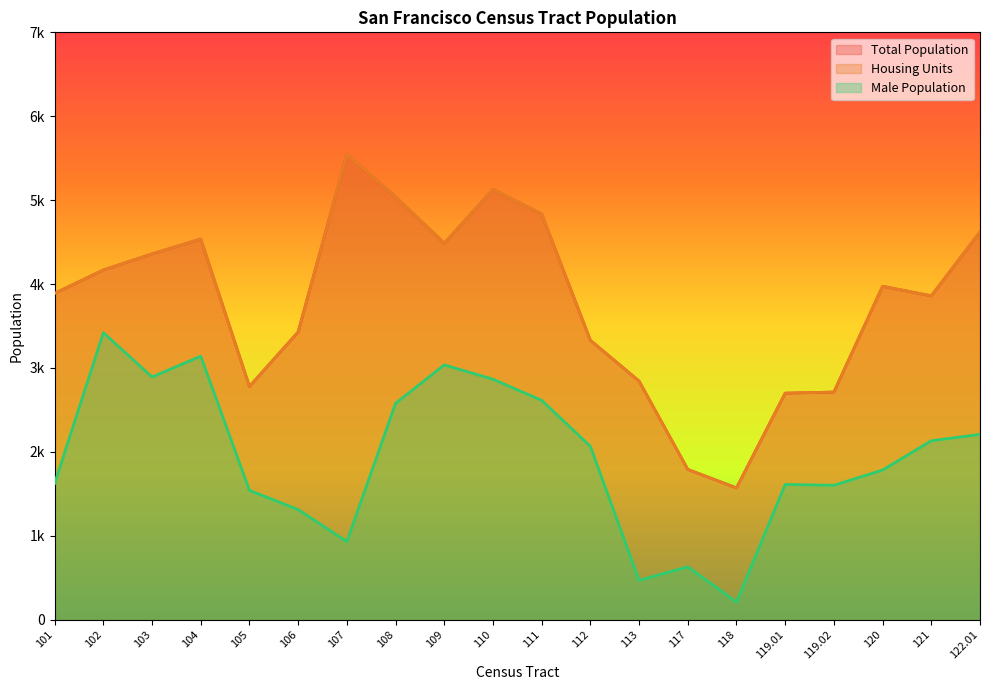

Reading left to right, extract all data points from this chart.

Total Population: 101=3889	102=4167	103=4359	104=4536	105=2779	106=3429	107=5548	108=5038	109=4486	110=5127	111=4835	112=3329	113=2843	117=1790	118=1570	119.01=2699	119.02=2712	120=3973	121=3859	122.01=4620
Housing Units: 101=3889	102=4167	103=4359	104=4536	105=2779	106=3429	107=5548	108=5038	109=4486	110=5127	111=4835	112=3329	113=2843	117=1790	118=1570	119.01=2699	119.02=2712	120=3973	121=3859	122.01=4620
Male Population: 101=1623	102=3420	103=2892	104=3140	105=1540	106=1311	107=930	108=2578	109=3036	110=2865	111=2614	112=2066	113=468	117=629	118=209	119.01=1611	119.02=1601	120=1783	121=2132	122.01=2208